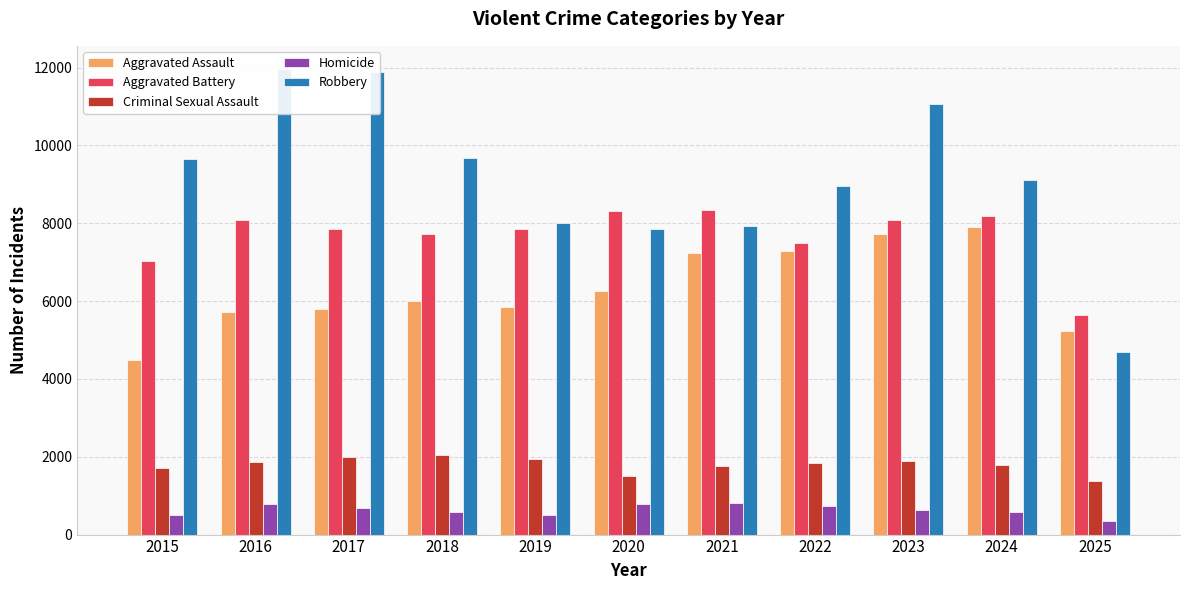

Between 2018 and 2023, which is larger?

2023